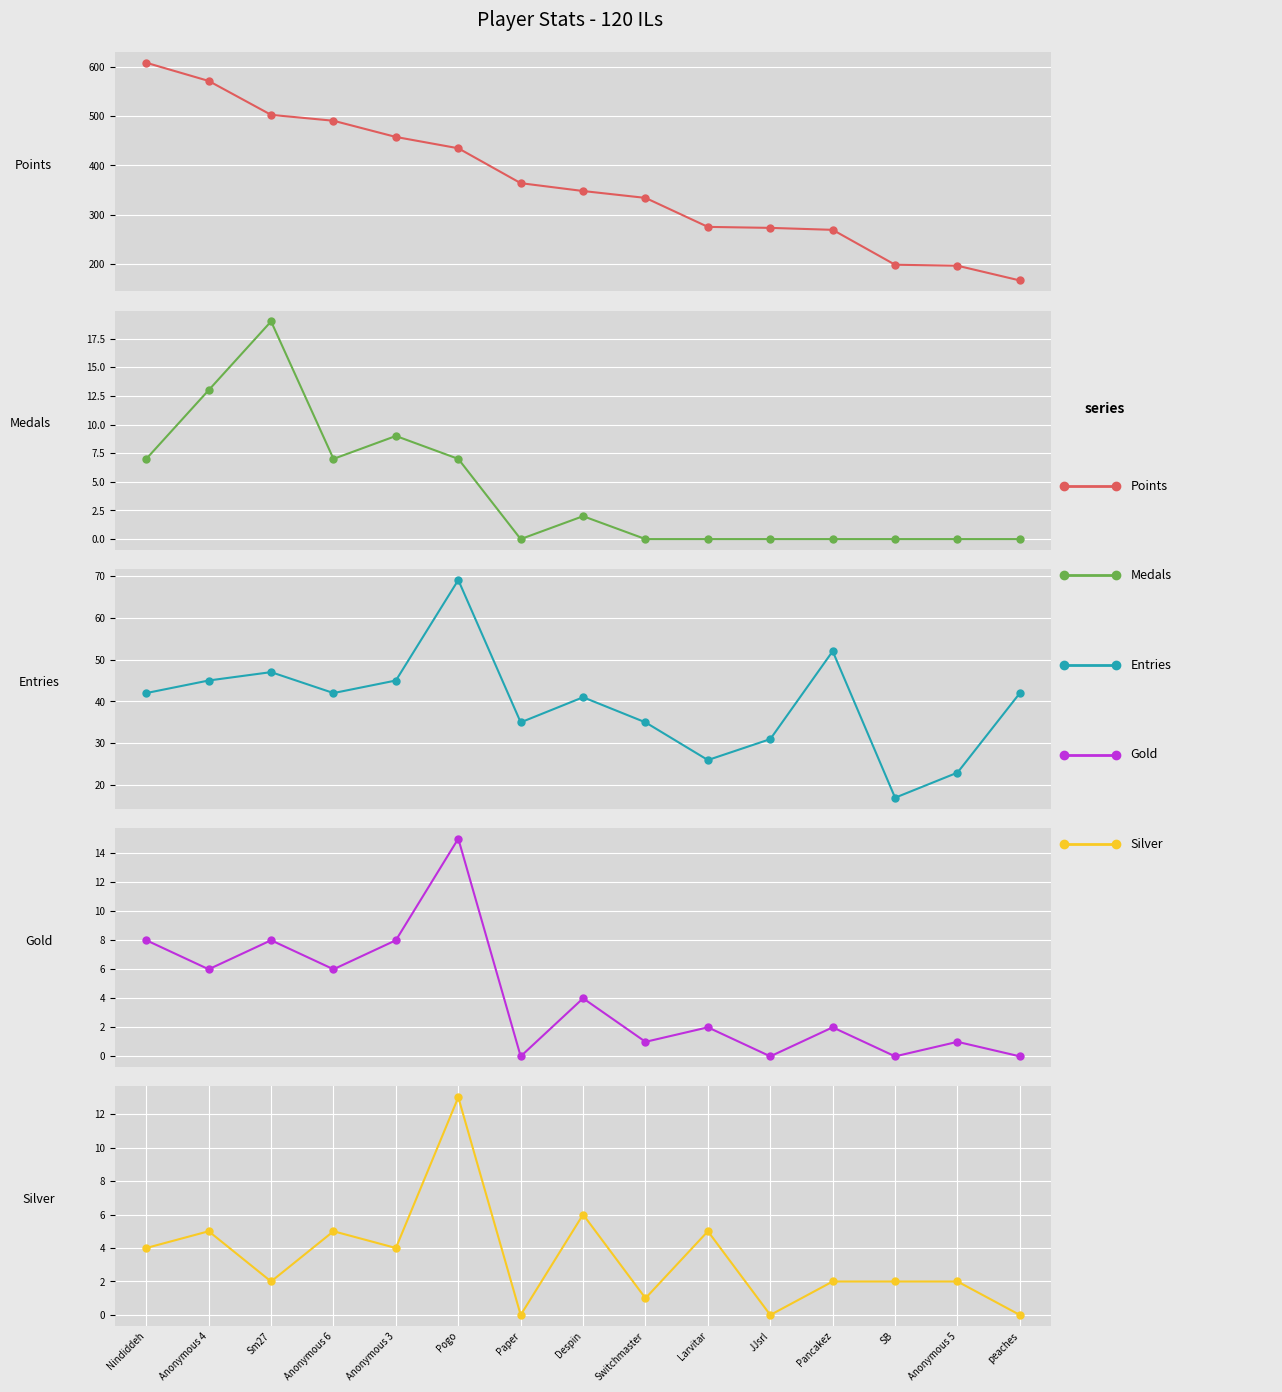

How many times do Medals and Gold cross each other?

2